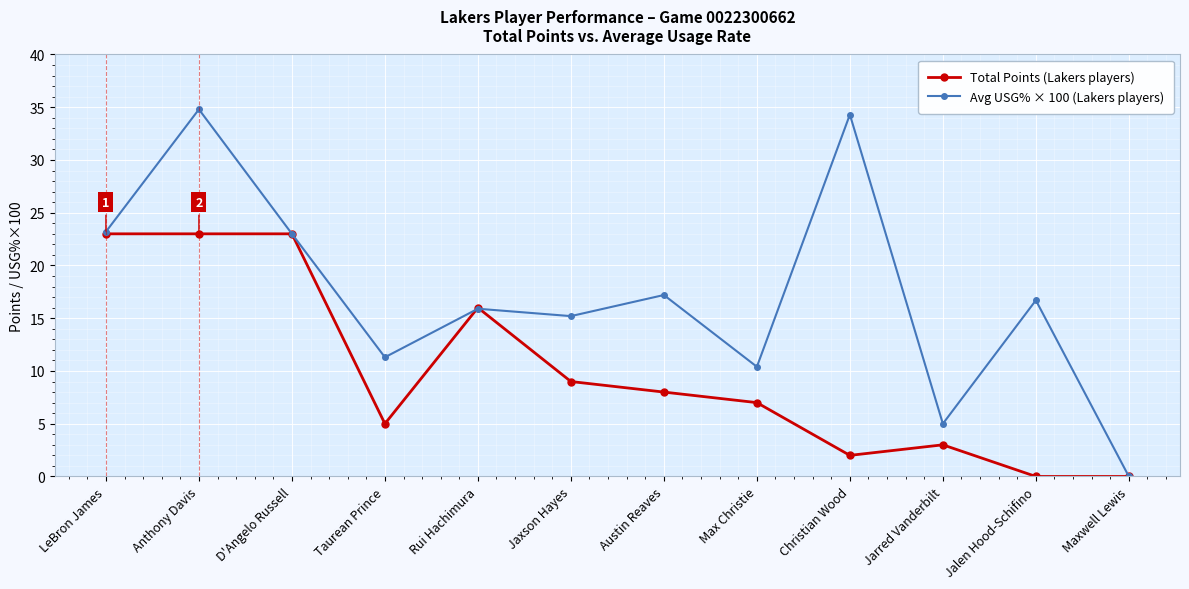

What is the sum of all Total Points (Lakers players) values?

119.0